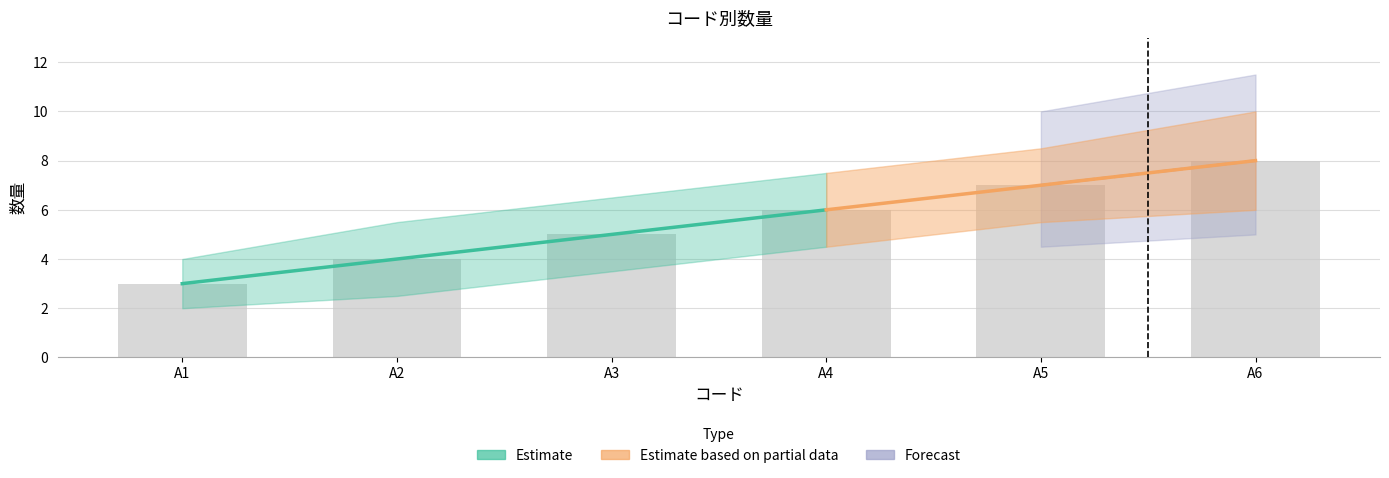

What is the lowest value of the 数量_lower series?

2.0